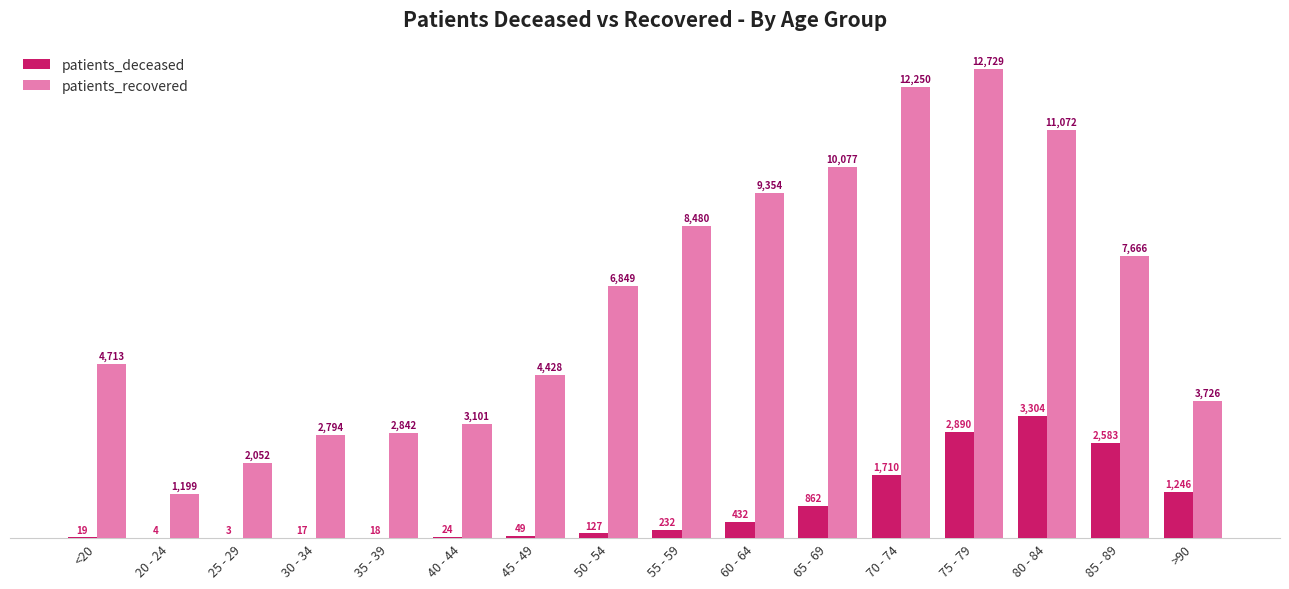

What is the total value across all series at 85 - 89?

10249